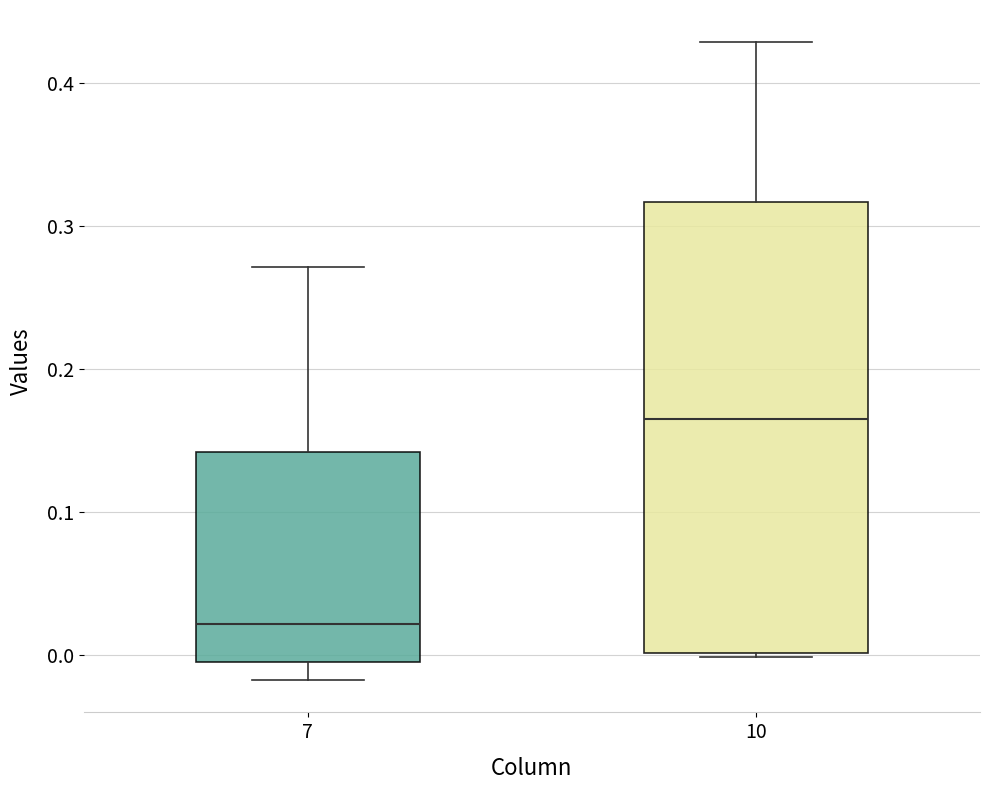

Which box's median line is the highest?

10